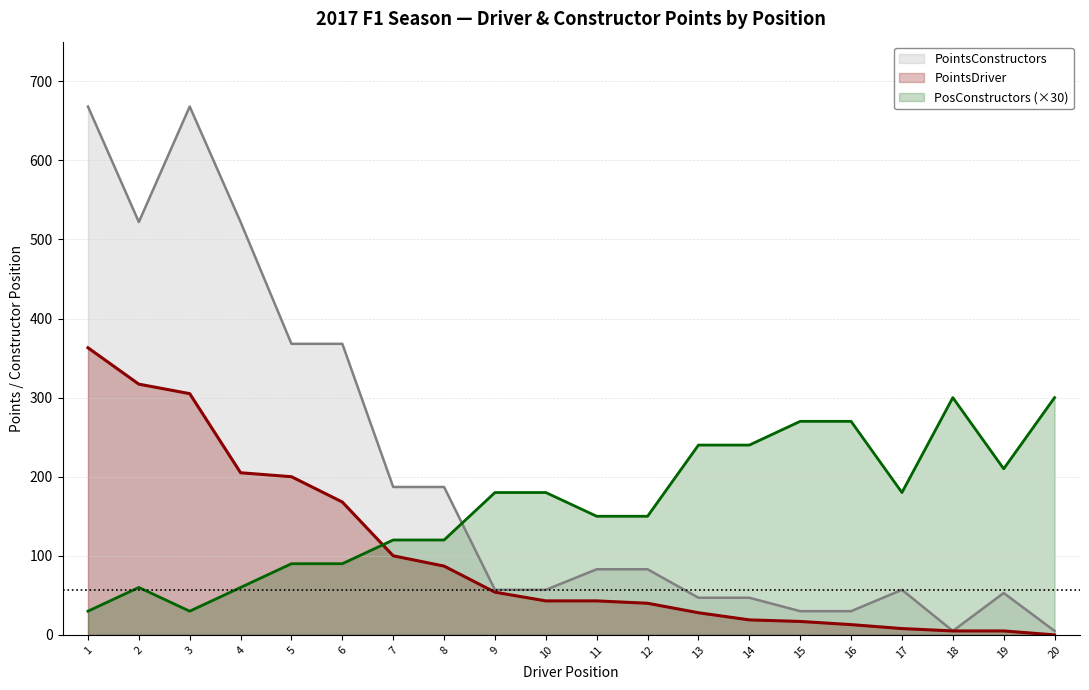

True or false: PosConstructors has more than 0 points higher than both neighbors.

True